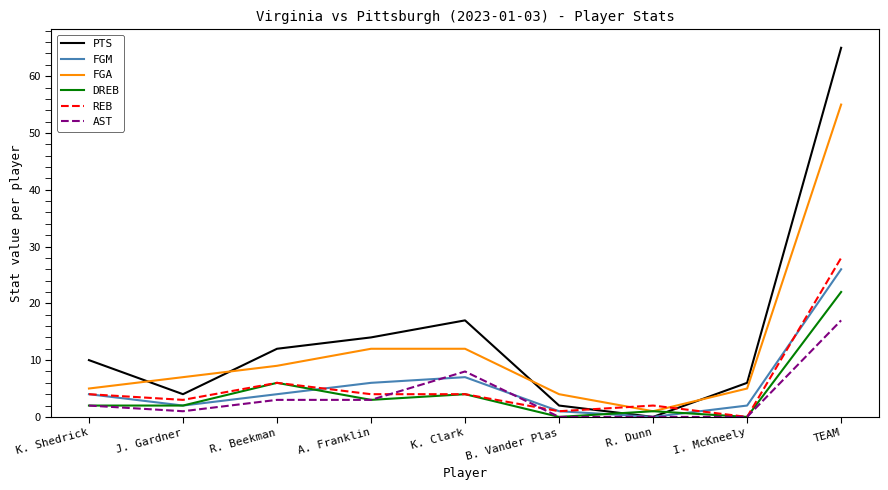

Is the value of PTS at K. Clark greater than the value of REB at K. Shedrick?

Yes